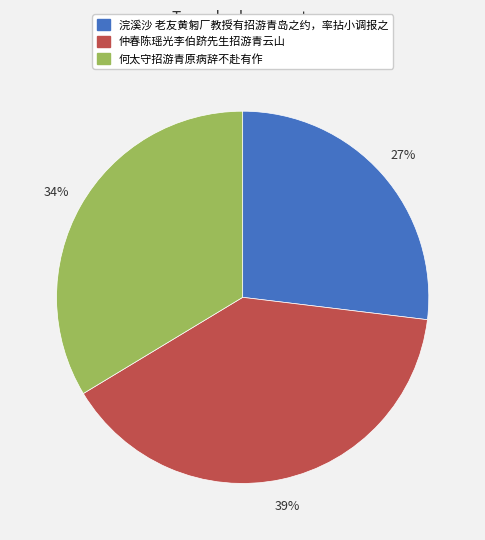

To the nearest percent, what percentage of the pie is 浣溪沙 老友黄匑厂教授有招游青岛之约，率拈小调报之?

27%